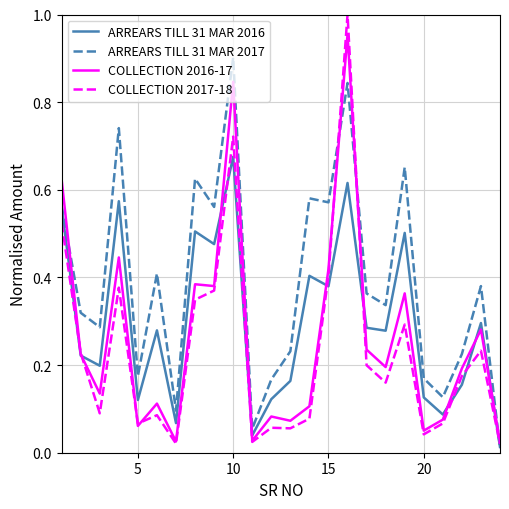

Which series has the widest spread of values?

COLLECTION 2017-18